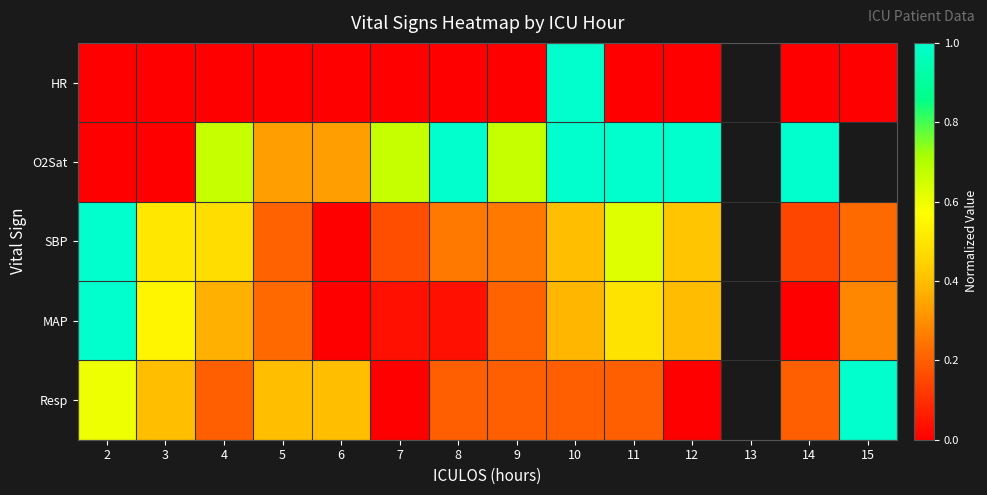

Is the value of SBP at 2 greater than the value of HR at 15?

Yes